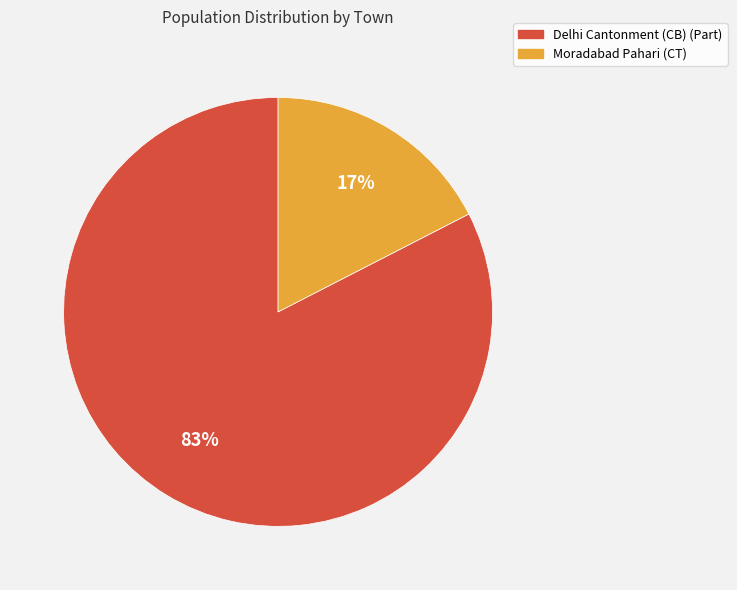

To the nearest percent, what portion does Moradabad Pahari (CT) represent?

17%